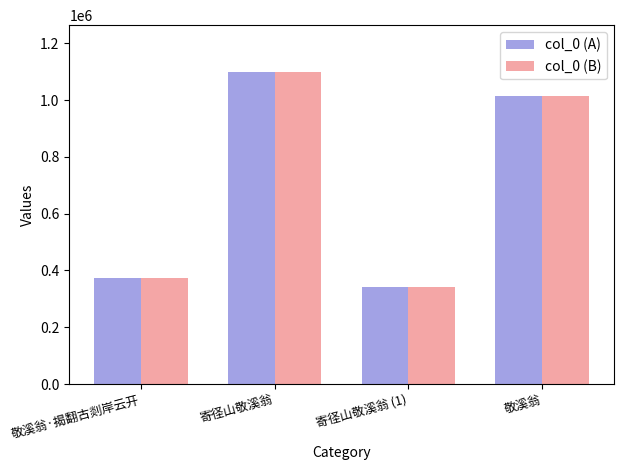

The value of col_0 (A) at 敬溪翁 is 1347568. True or false?

False